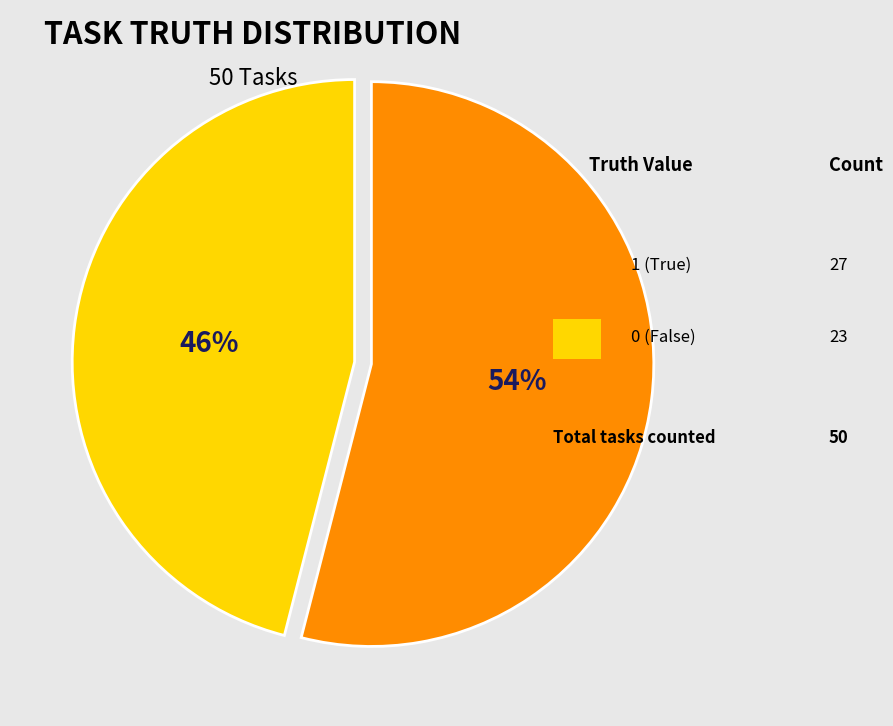

How many slices are in this pie chart?

2